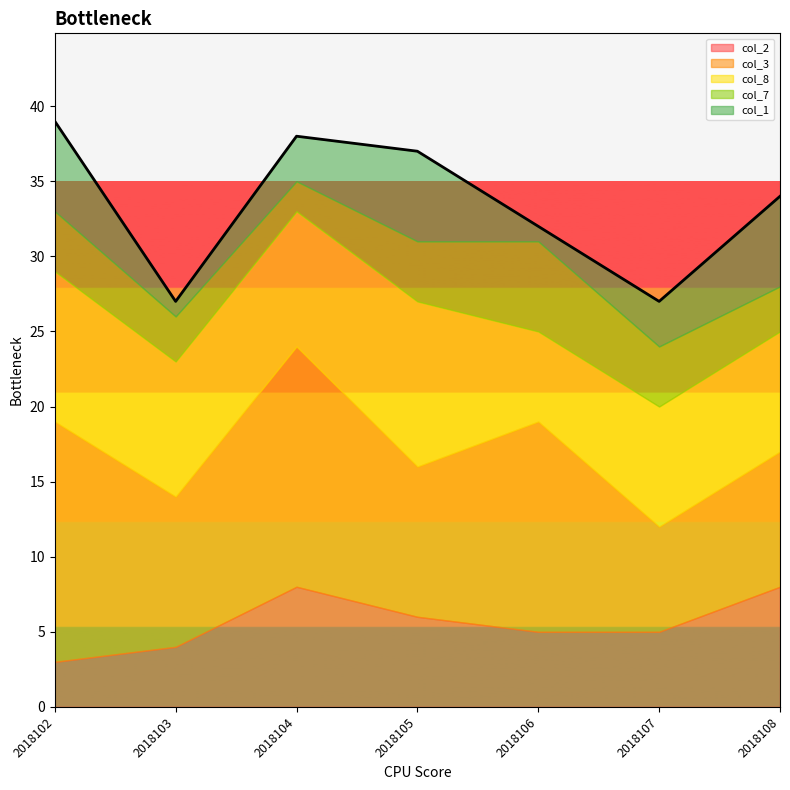

What is the approximate value of col_3 at 2018103?

10